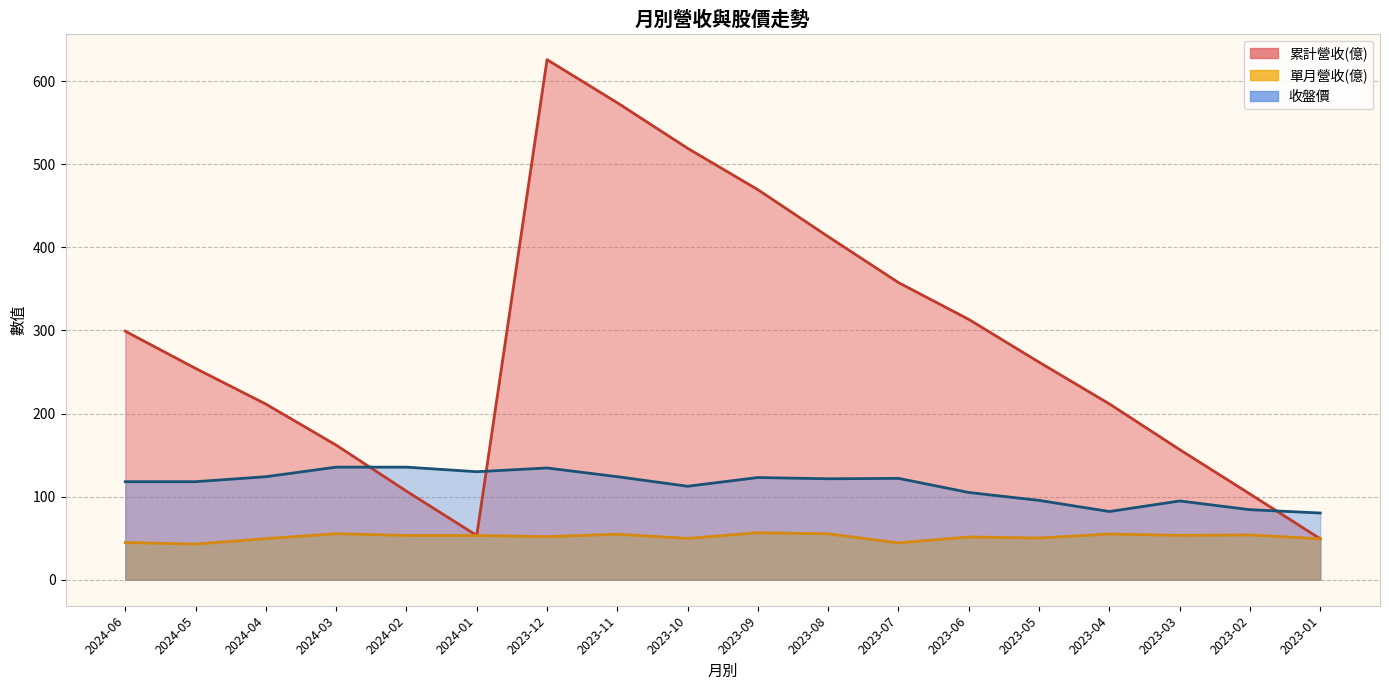

How many data points does each series have?

18